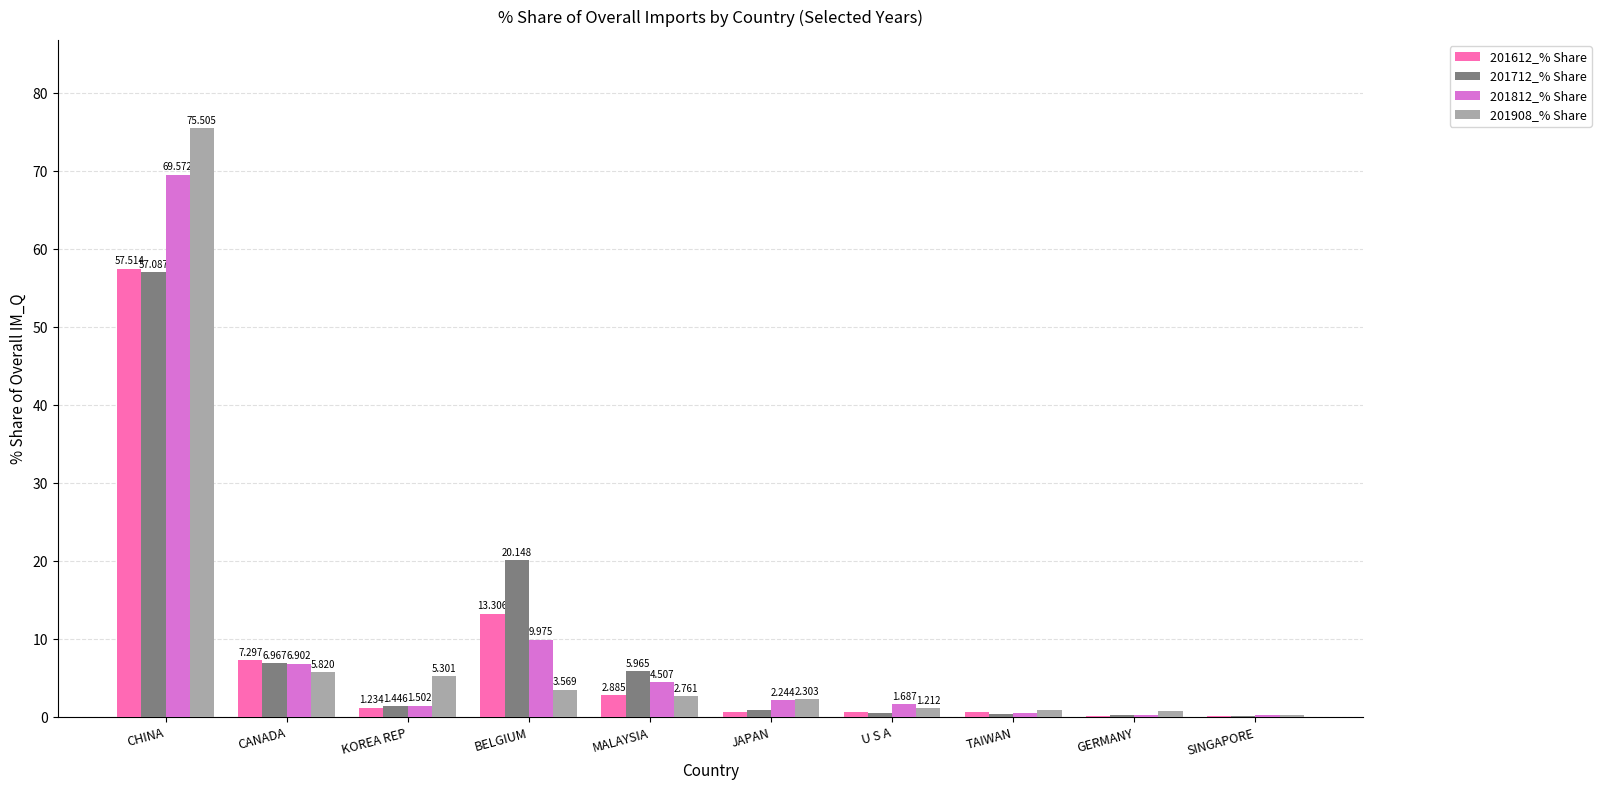

Between CANADA and BELGIUM, which series saw the biggest shift?

201712_% Share